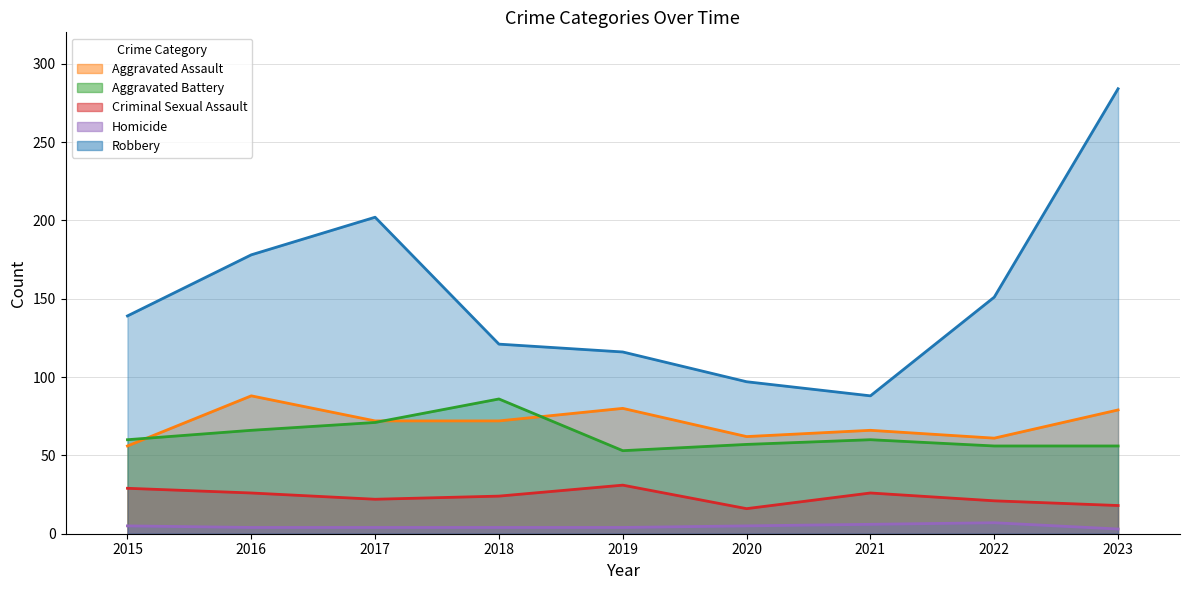

Does the chart have visible grid lines?

Yes